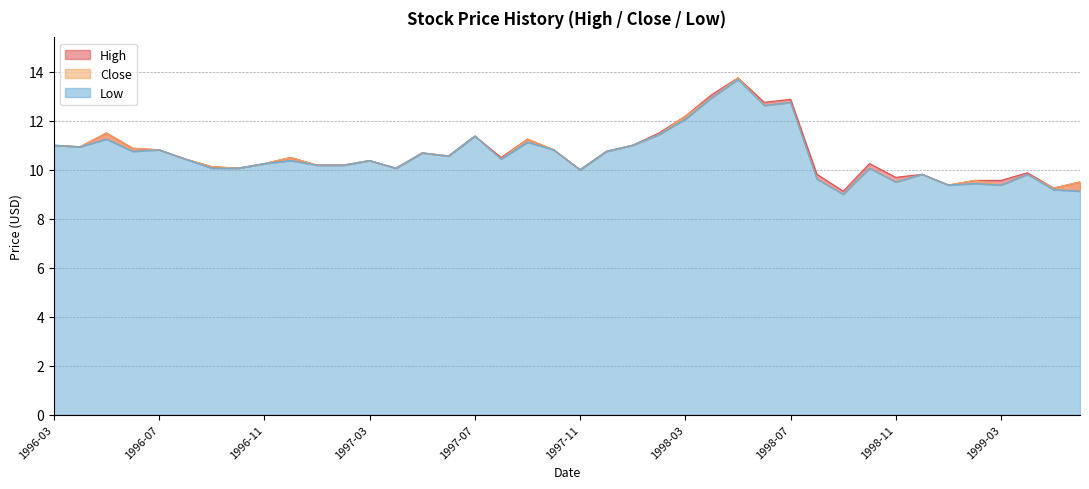

How many interior local valleys does the Close series have?

12